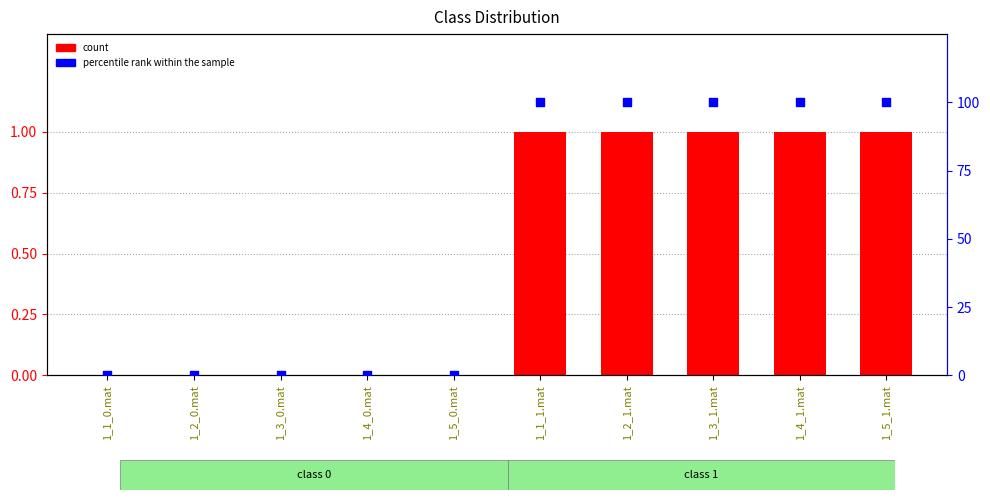

At which category is the sum across all series the highest?

1_1_1.mat